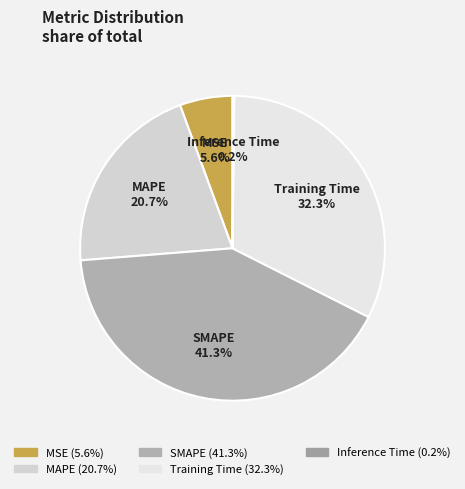

Does SMAPE account for over 50% of the chart?

No